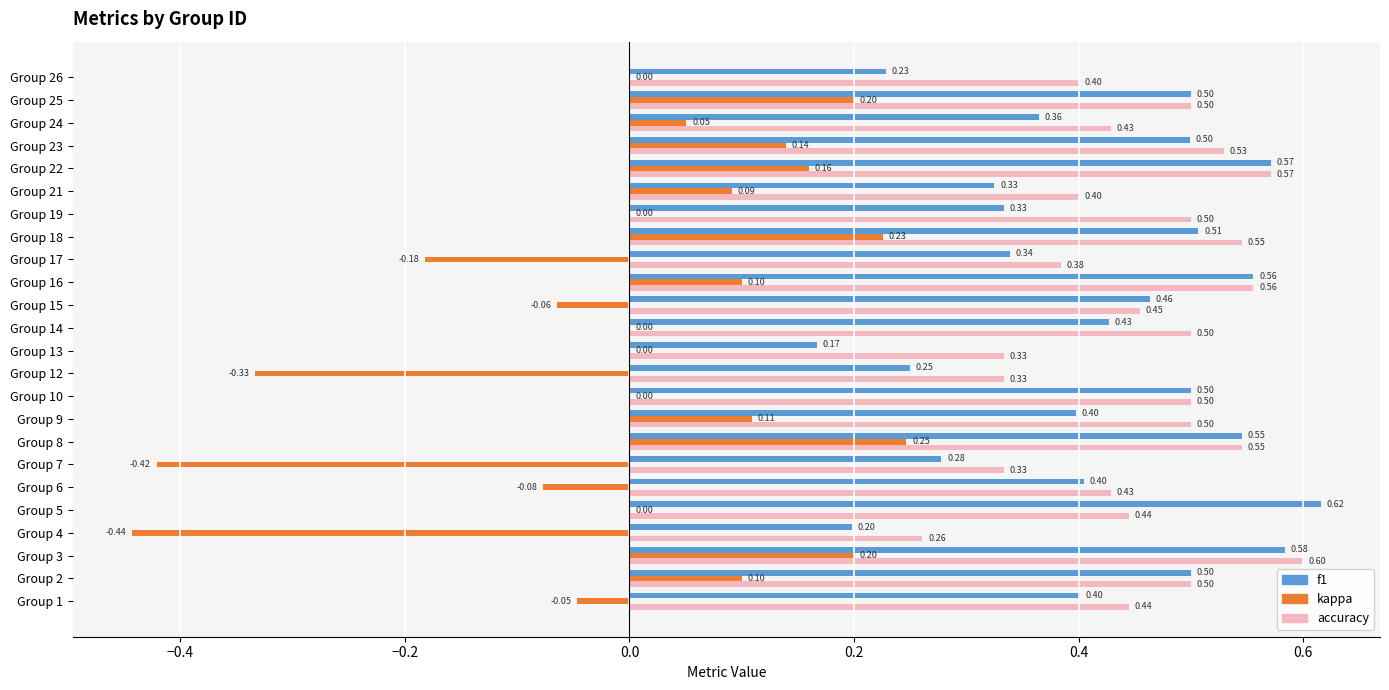

What is the total value across all series at Group 10?

1.0